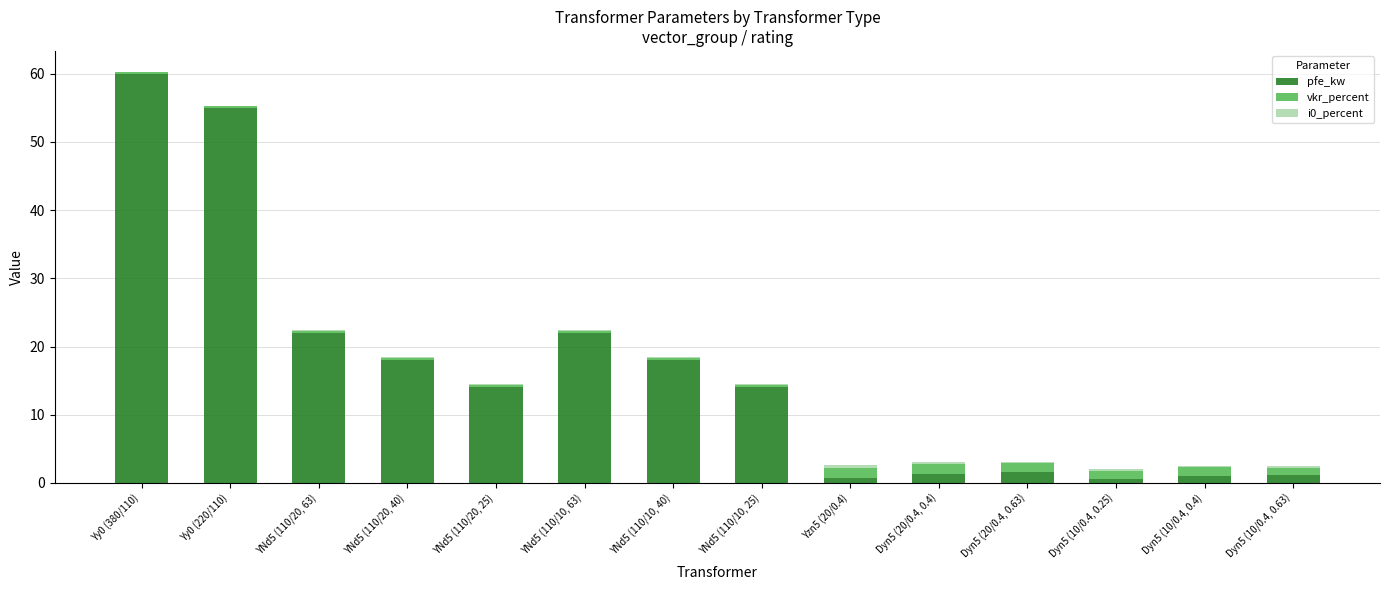

What is the sum of all pfe_kw values?

229.5